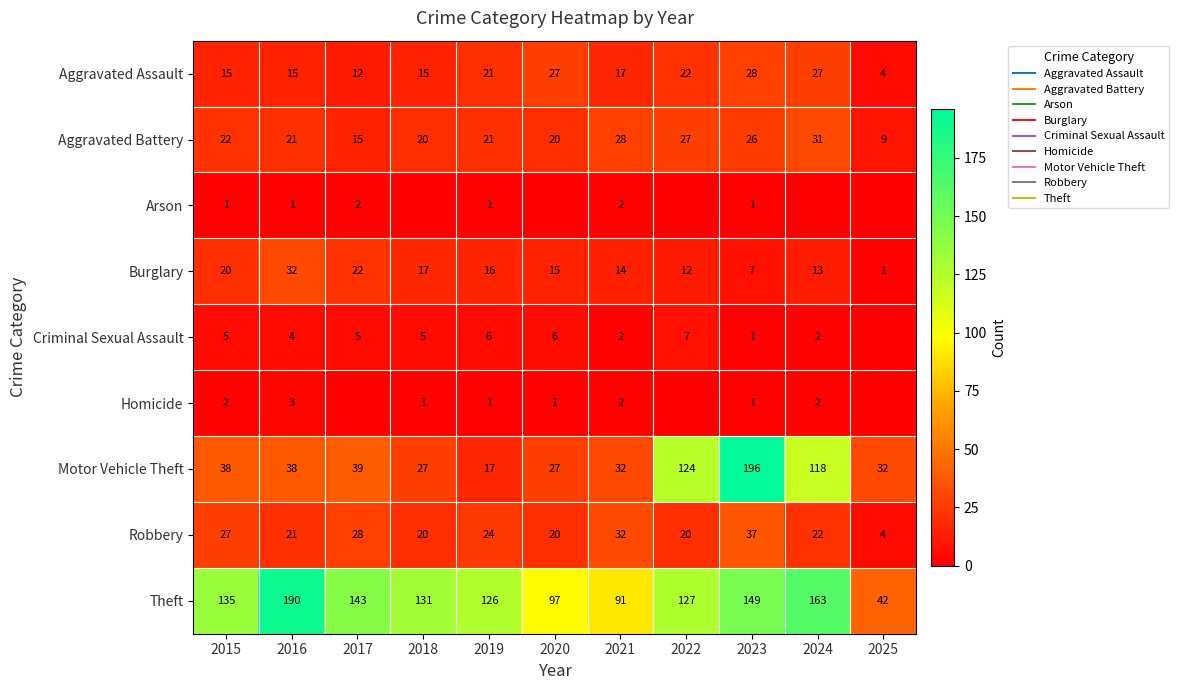

How many data points in Motor Vehicle Theft are above 38?

4